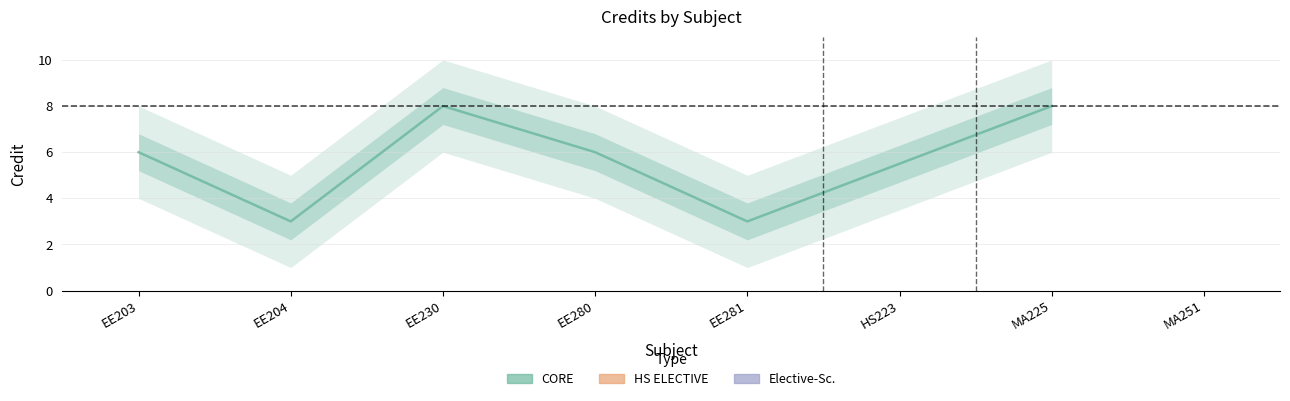

What is the sum of the values at EE230 and EE203?

14